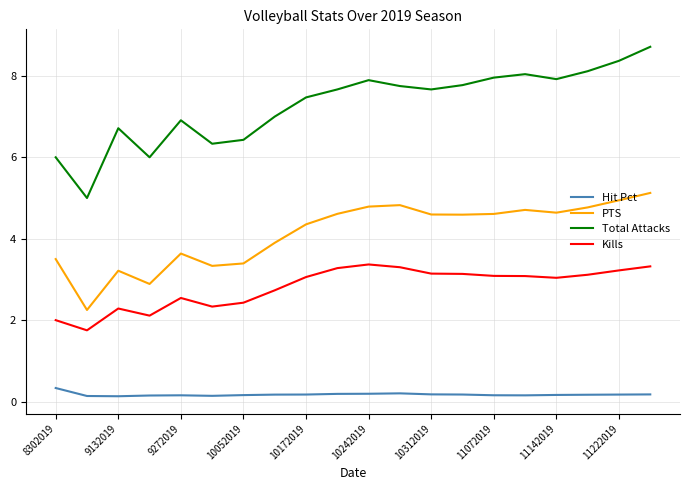

True or false: Hit Pct and Kills intersect in this chart.

False